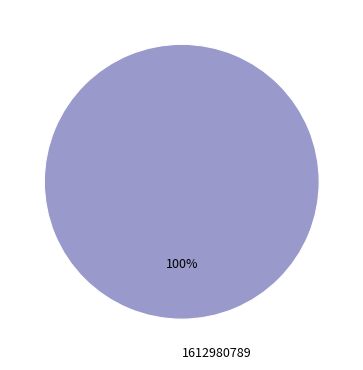

Count the number of slices in the pie.

1